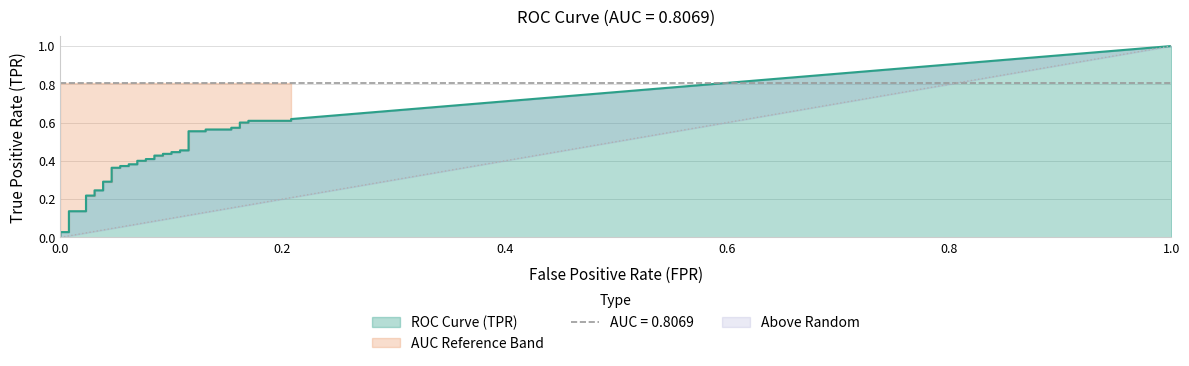

Is it true that tpr equals 0.6 at 13?

False